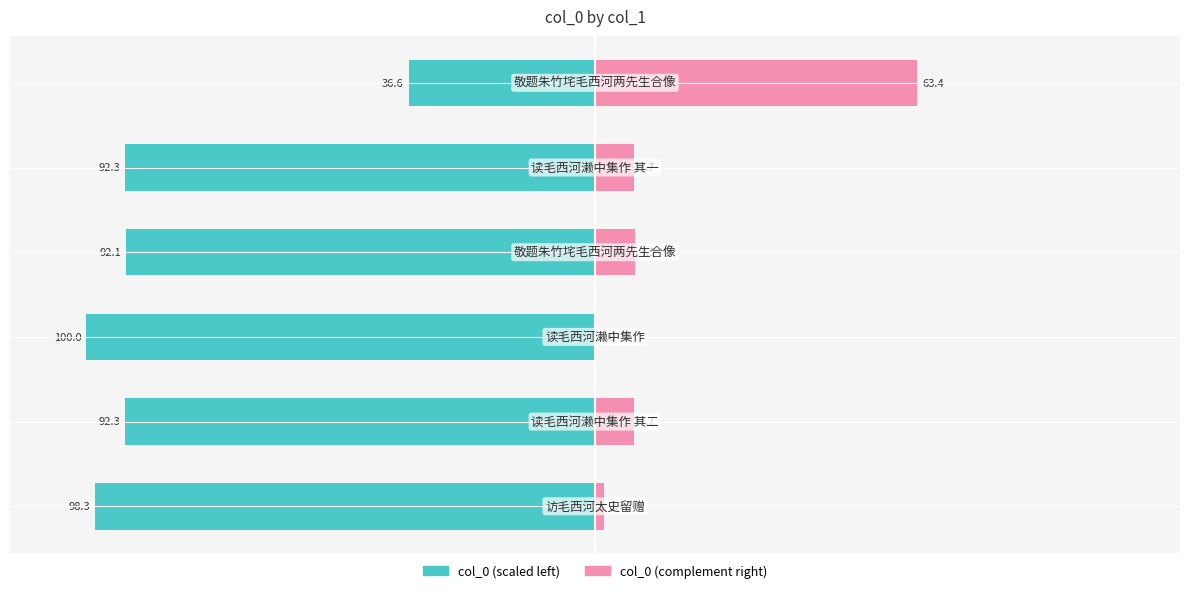

How many values in the col_0 (right) series are below 7?

2